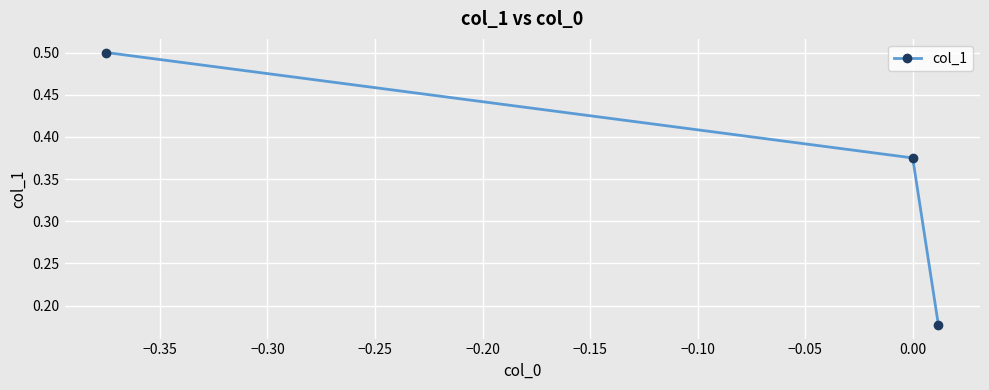

What is the difference between the maximum and minimum values?

0.3